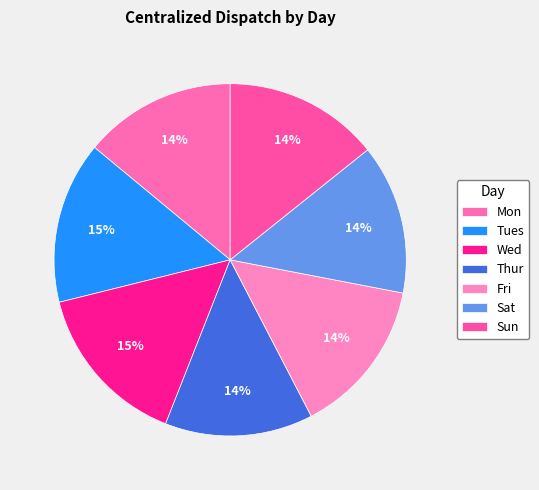

Count the number of slices in the pie.

7